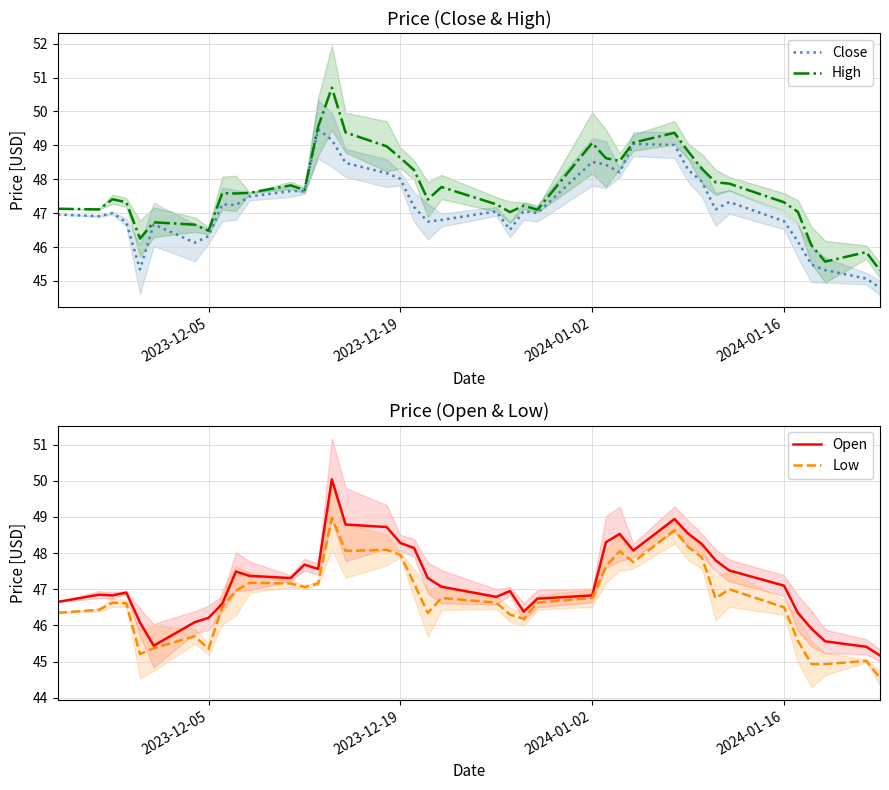

What is the minimum value for Close?

44.8